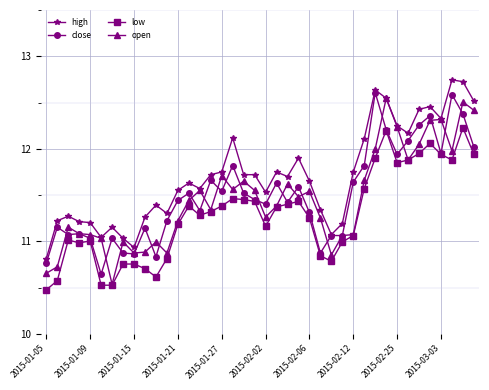

At how many categories does at least one series exceed 11?

38